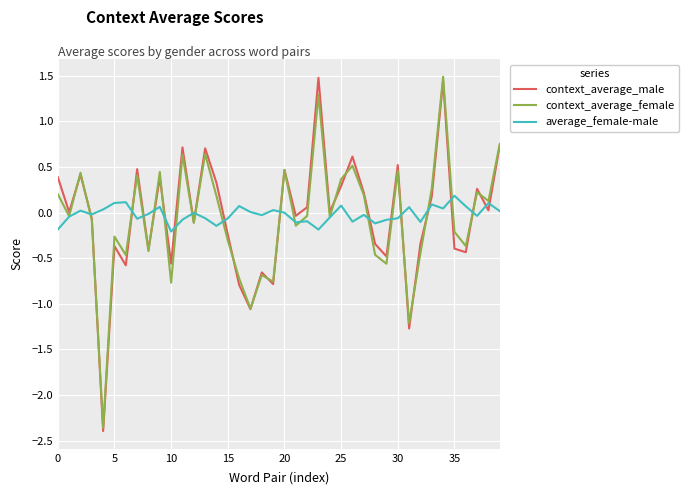

True or false: average_female-male and context_average_male intersect in this chart.

True